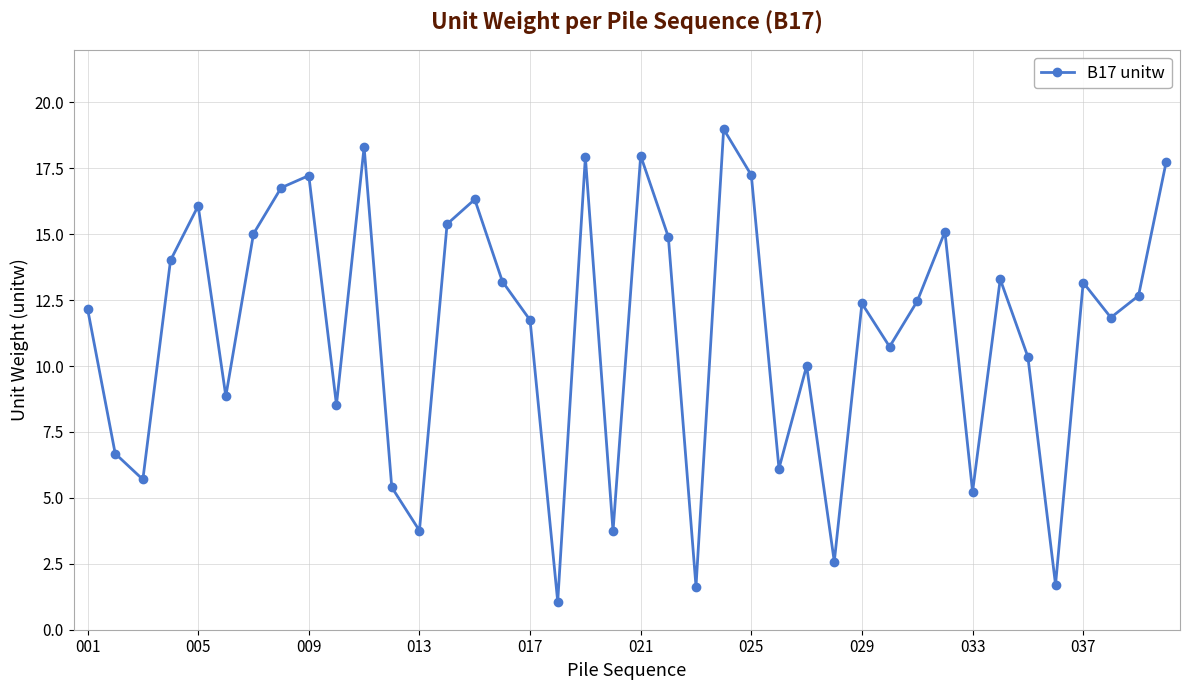

What is the difference between the second highest and second lowest values?

16.7